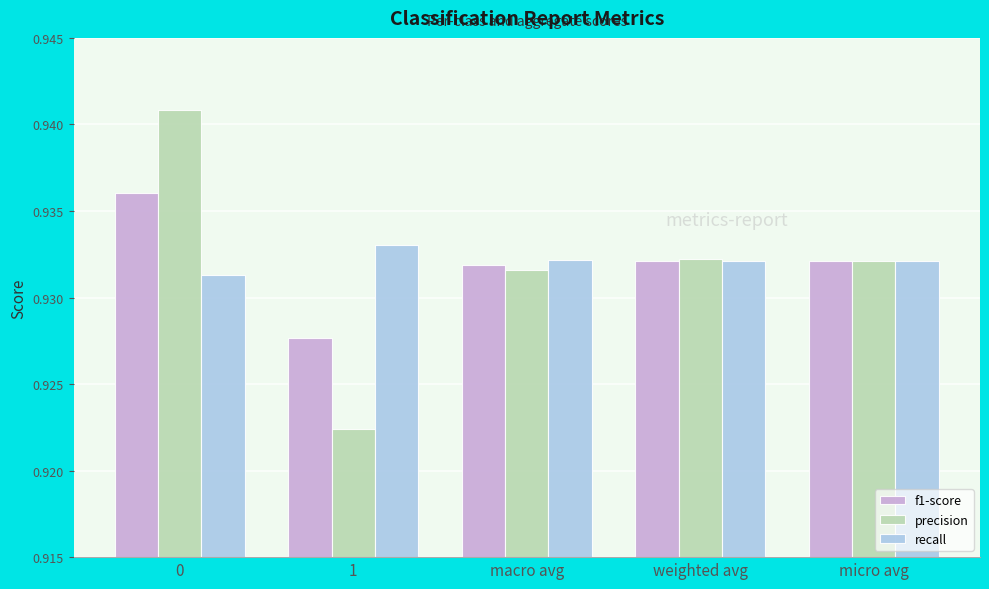

At how many categories does at least one series exceed 0?

5